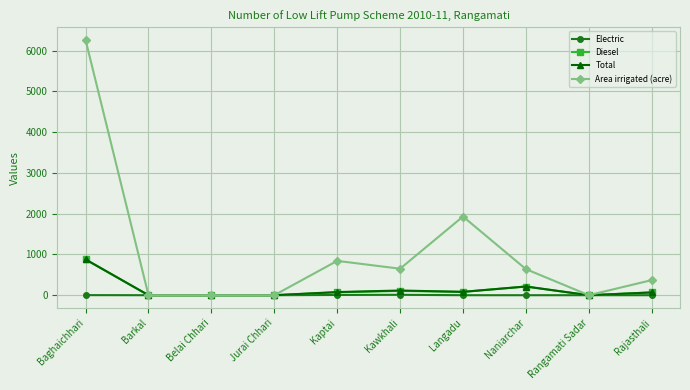

What is the label of the 8th point from the left?

Naniarchar